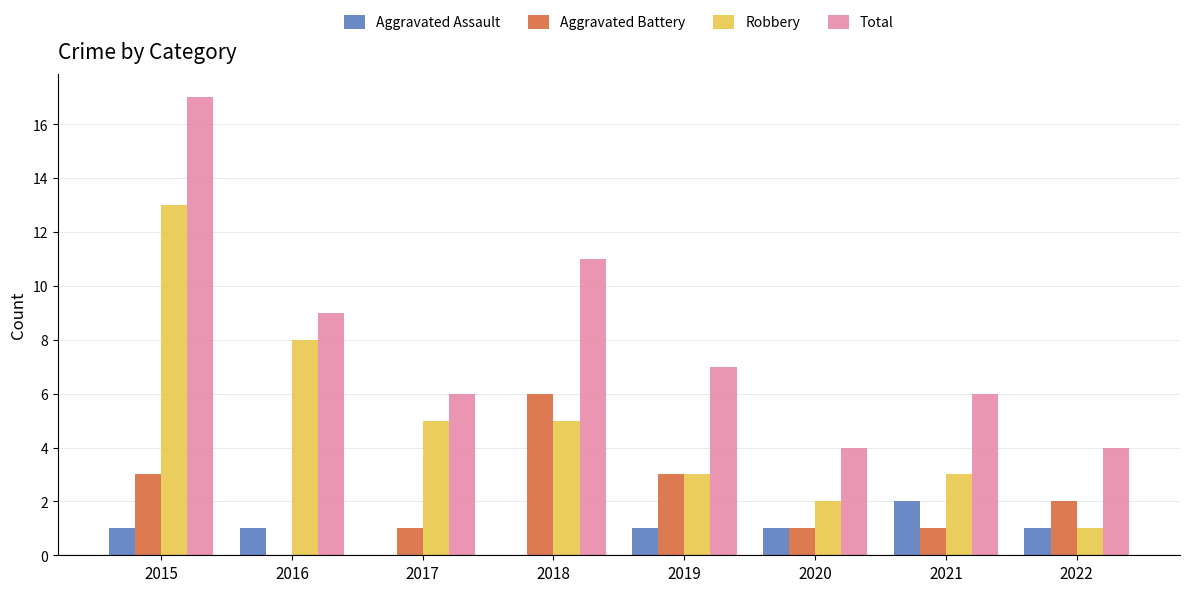

How many groups of bars are there?

8